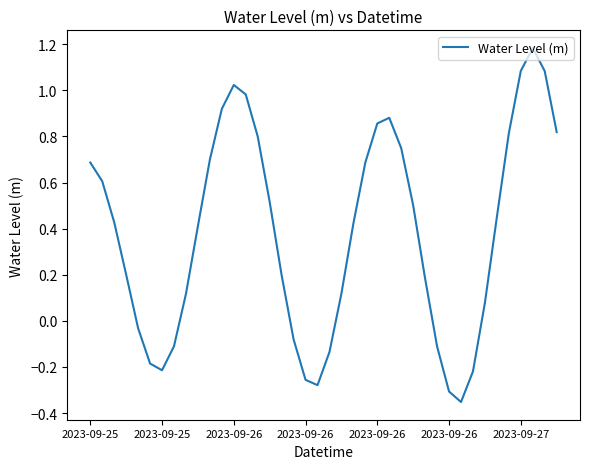

What is the difference between the maximum and minimum values?

1.5